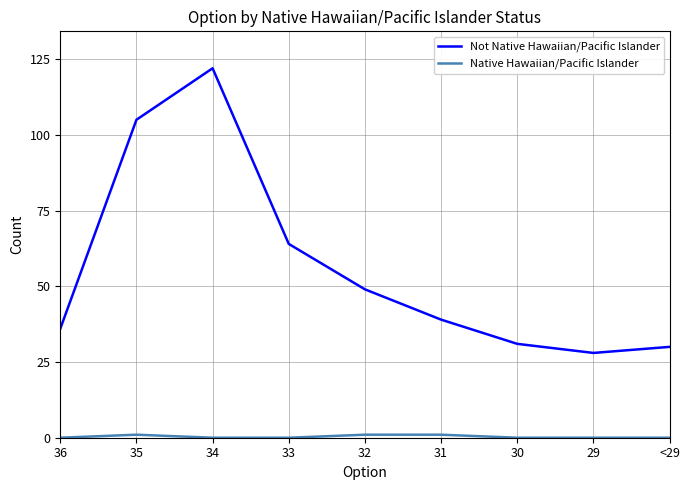

What is the total value across all series at 34?

122